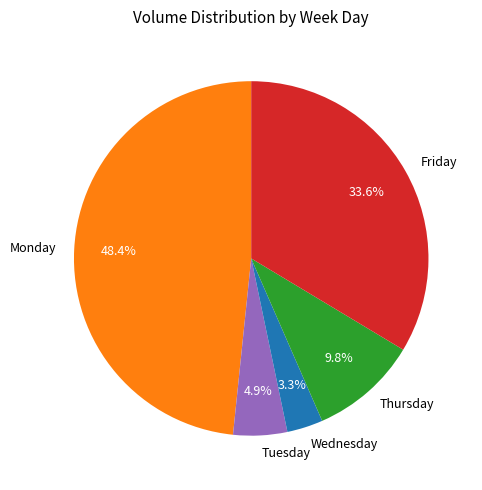

To the nearest percent, what is the average slice percentage?

20%